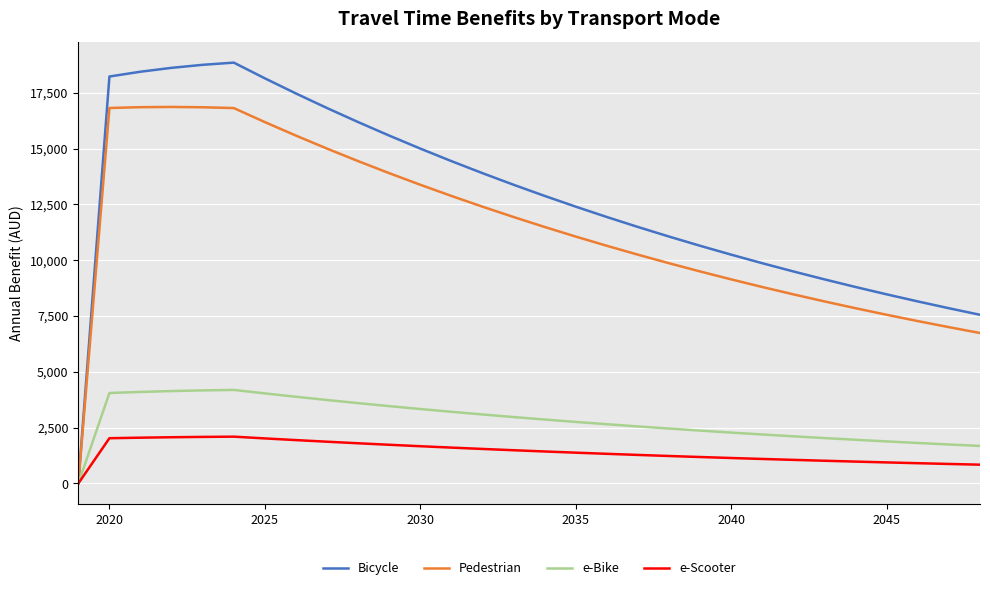

Which series has the largest total across all categories?

Bicycle